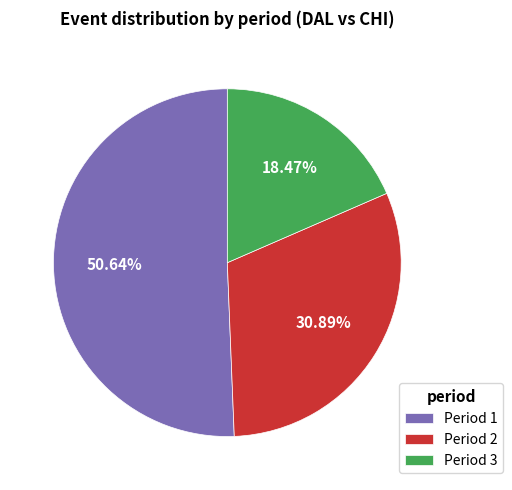

Rank the categories by value from lowest to highest.

Period 3, Period 2, Period 1